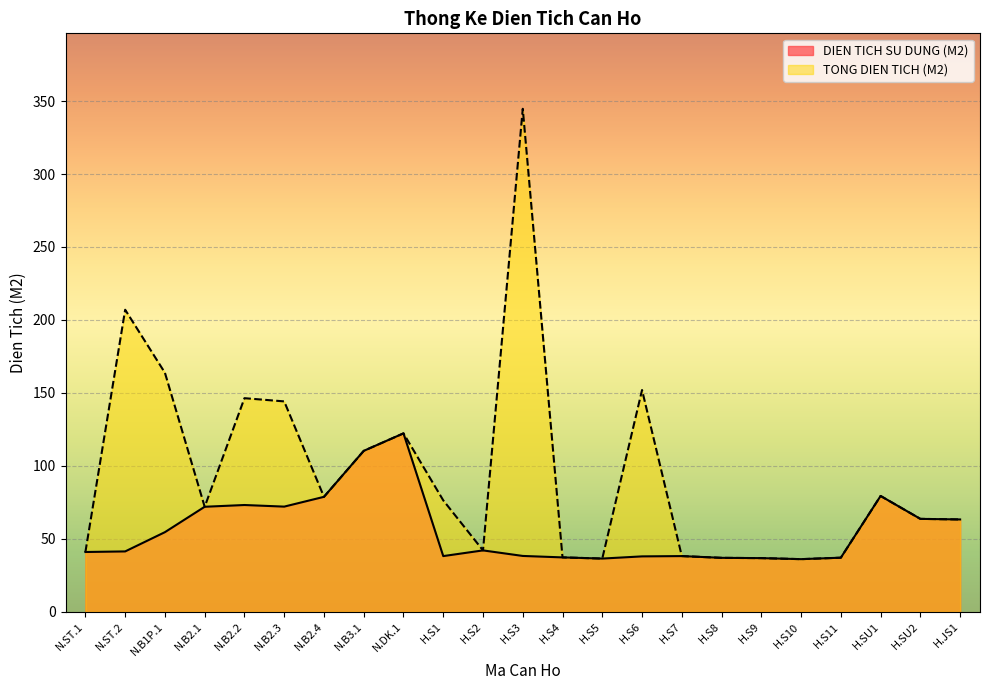

At how many categories does at least one series exceed 197?

2